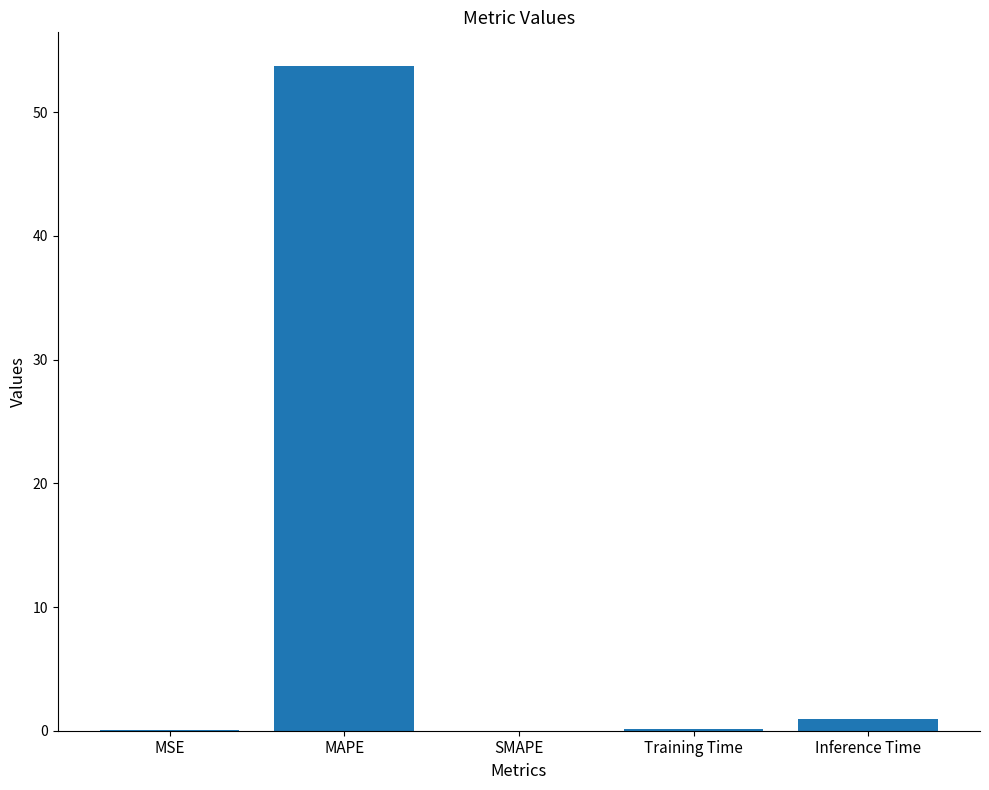

What is the change in value from MAPE to SMAPE?

-53.8